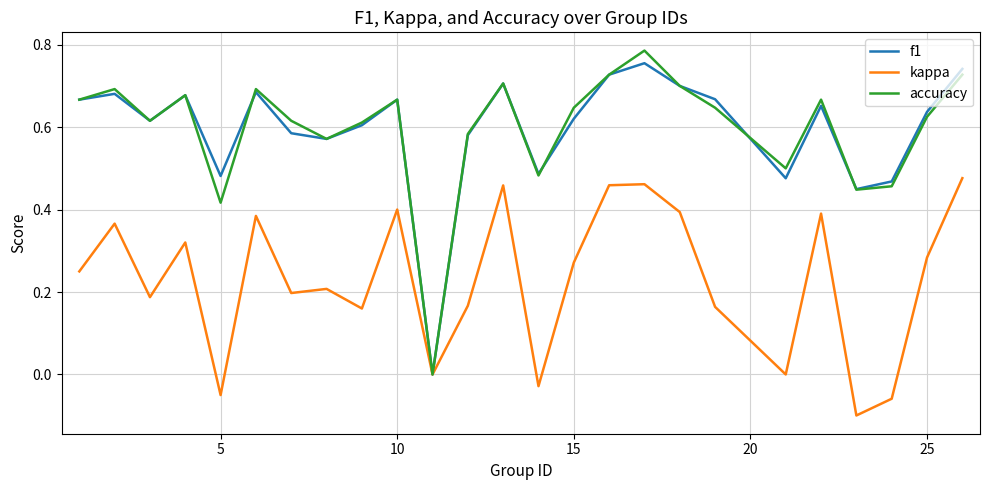

Which series has the largest range (max minus min)?

accuracy